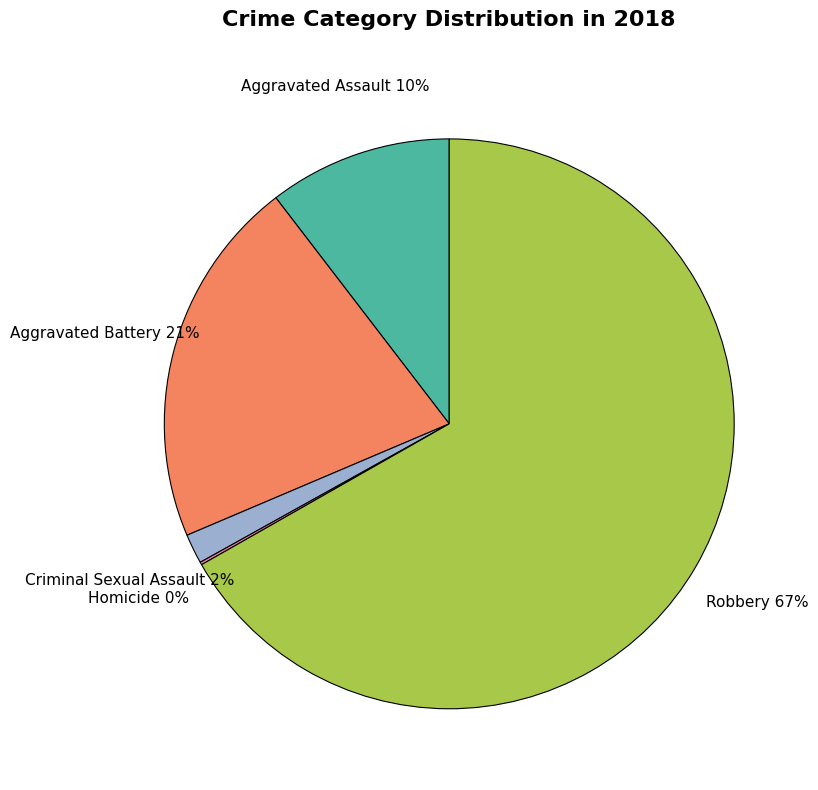

Does any single category account for the majority?

Yes